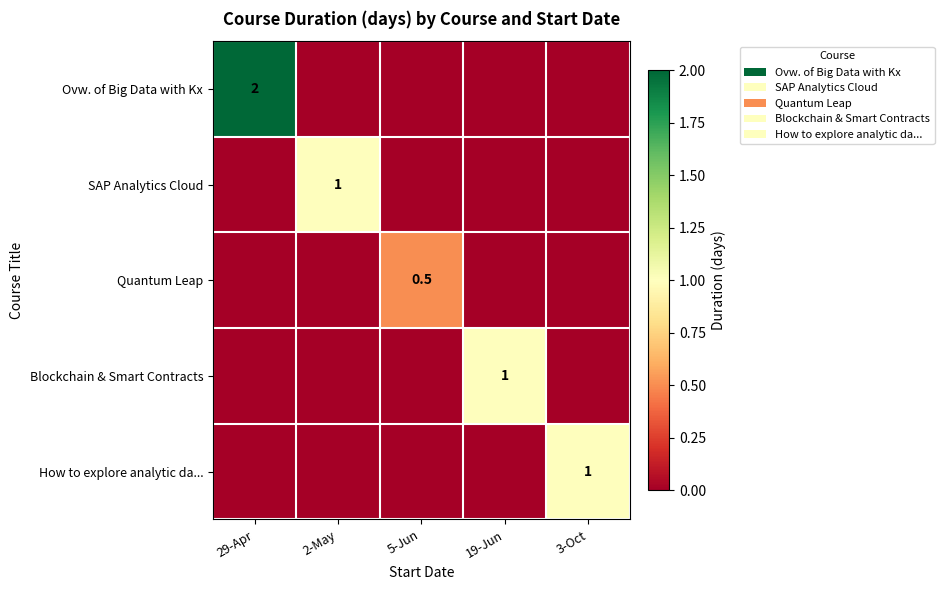

What is the spread (max minus min) of values at 2-May?

1.0